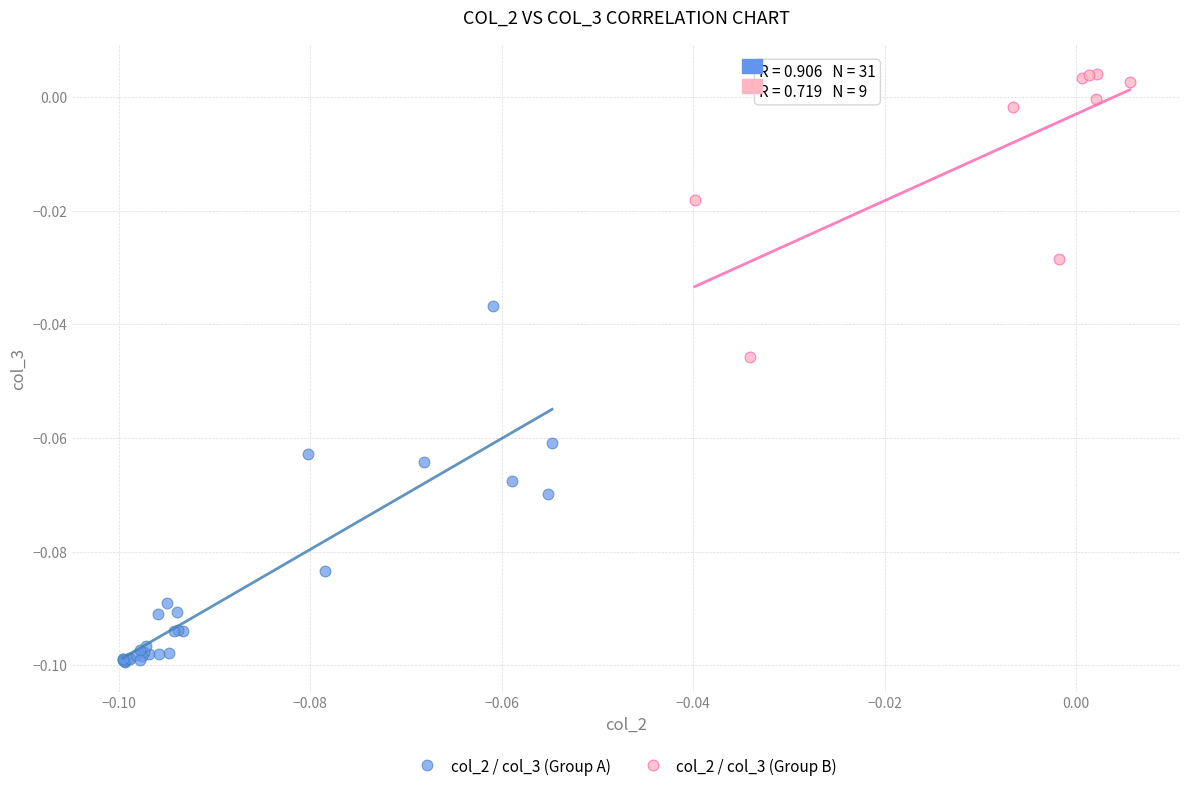

Which series contains the lowest Y value?

col_2 / col_3 (Group A)